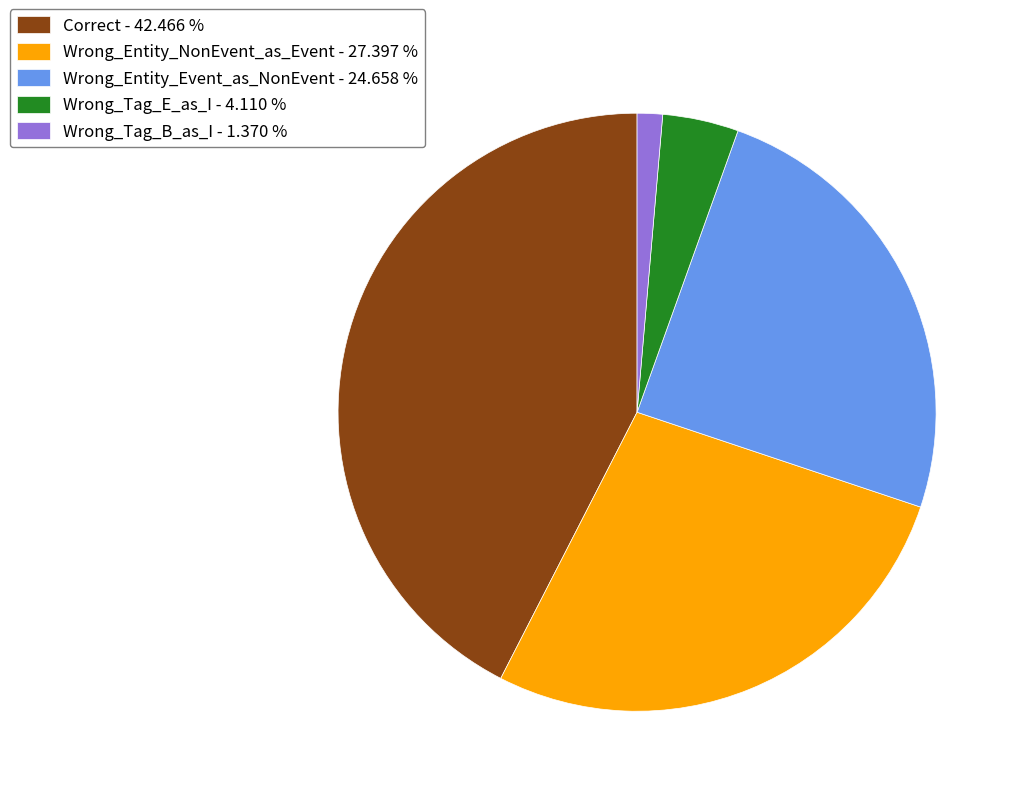

Which slice is the largest?

Correct